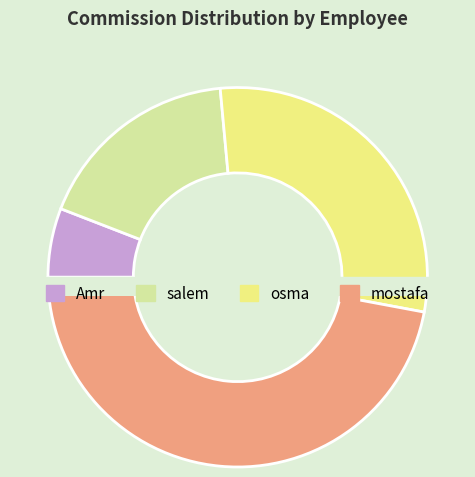

The mostafa slice represents 52% of the pie. True or false?

False